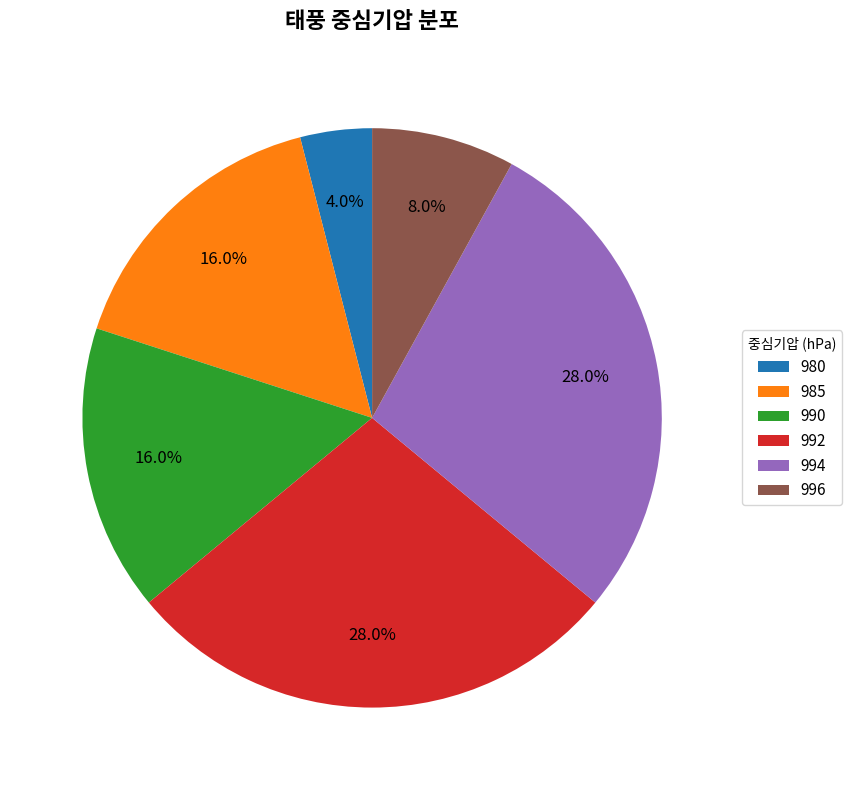

Combined, do 992 and 985 account for over 50%?

No